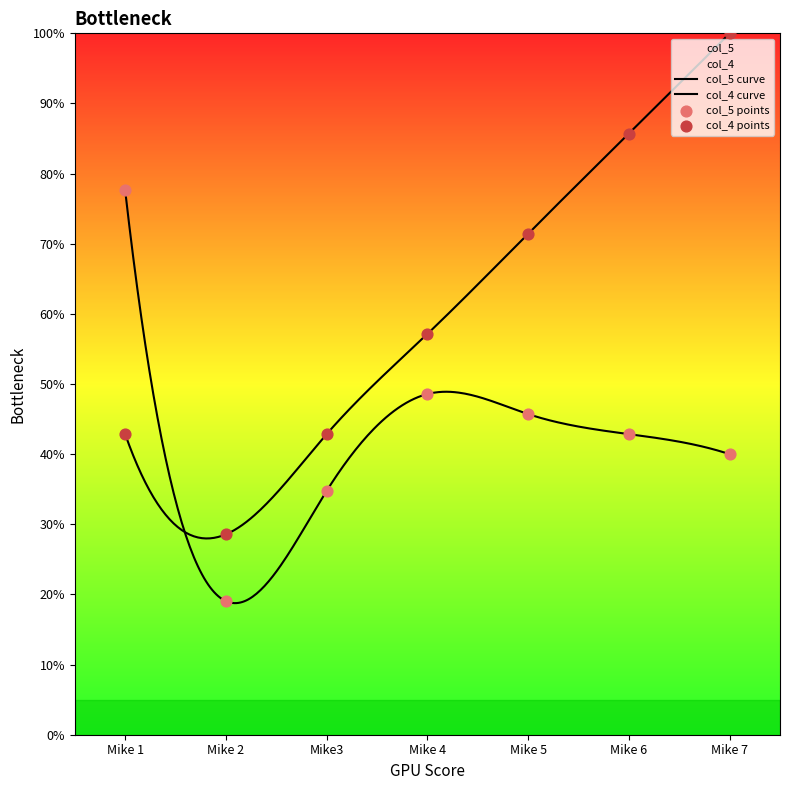

Which series has the widest spread of Y values?

col_4